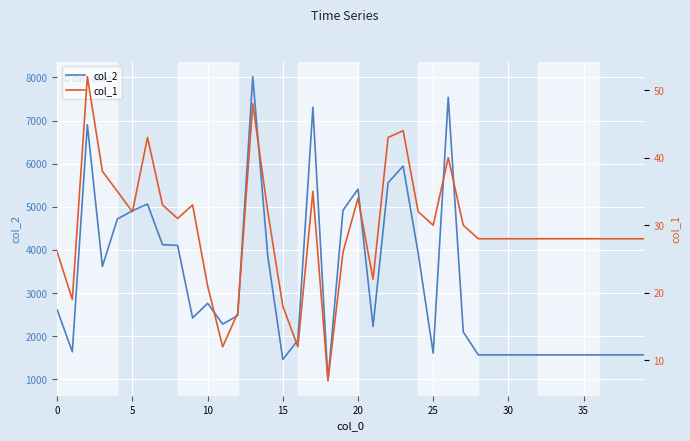

True or false: col_1 has a value of 14 at 20.

False